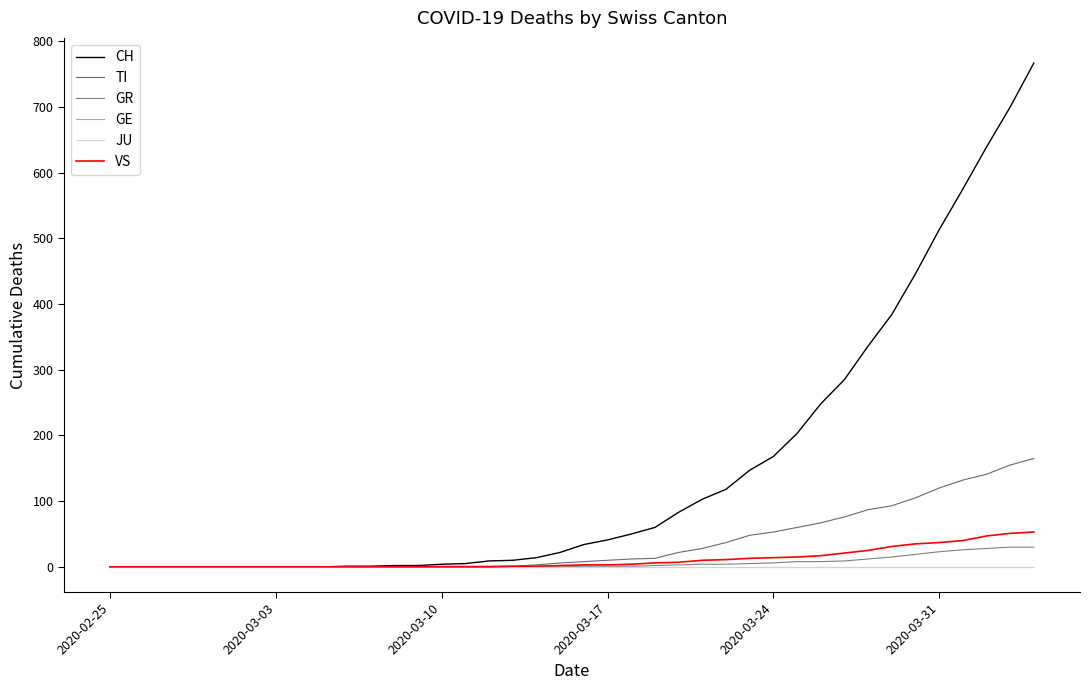

True or false: CH and GE intersect in this chart.

False